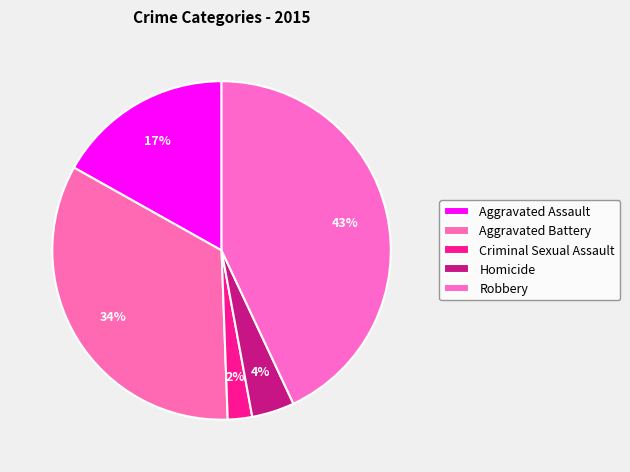

How many segments does this pie chart have?

5